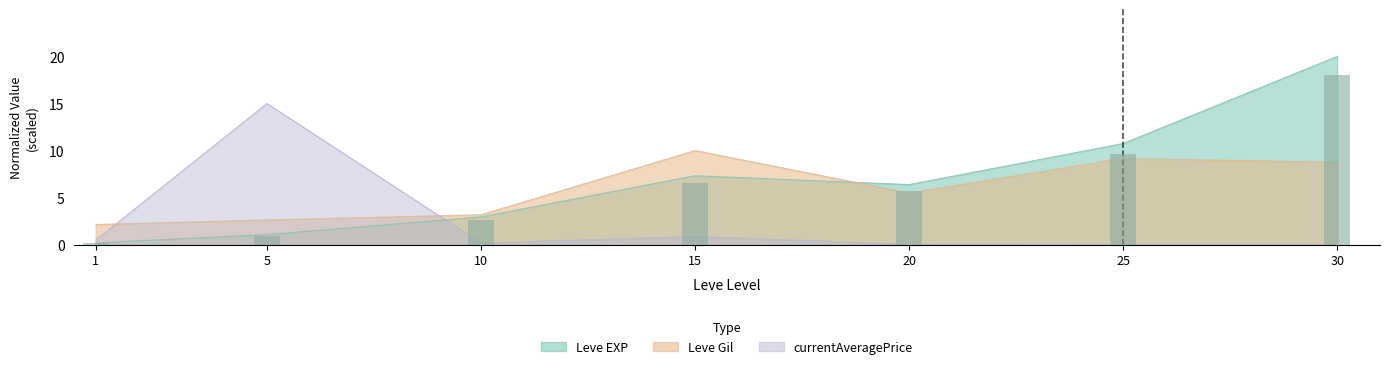

Are the bars horizontal?

No